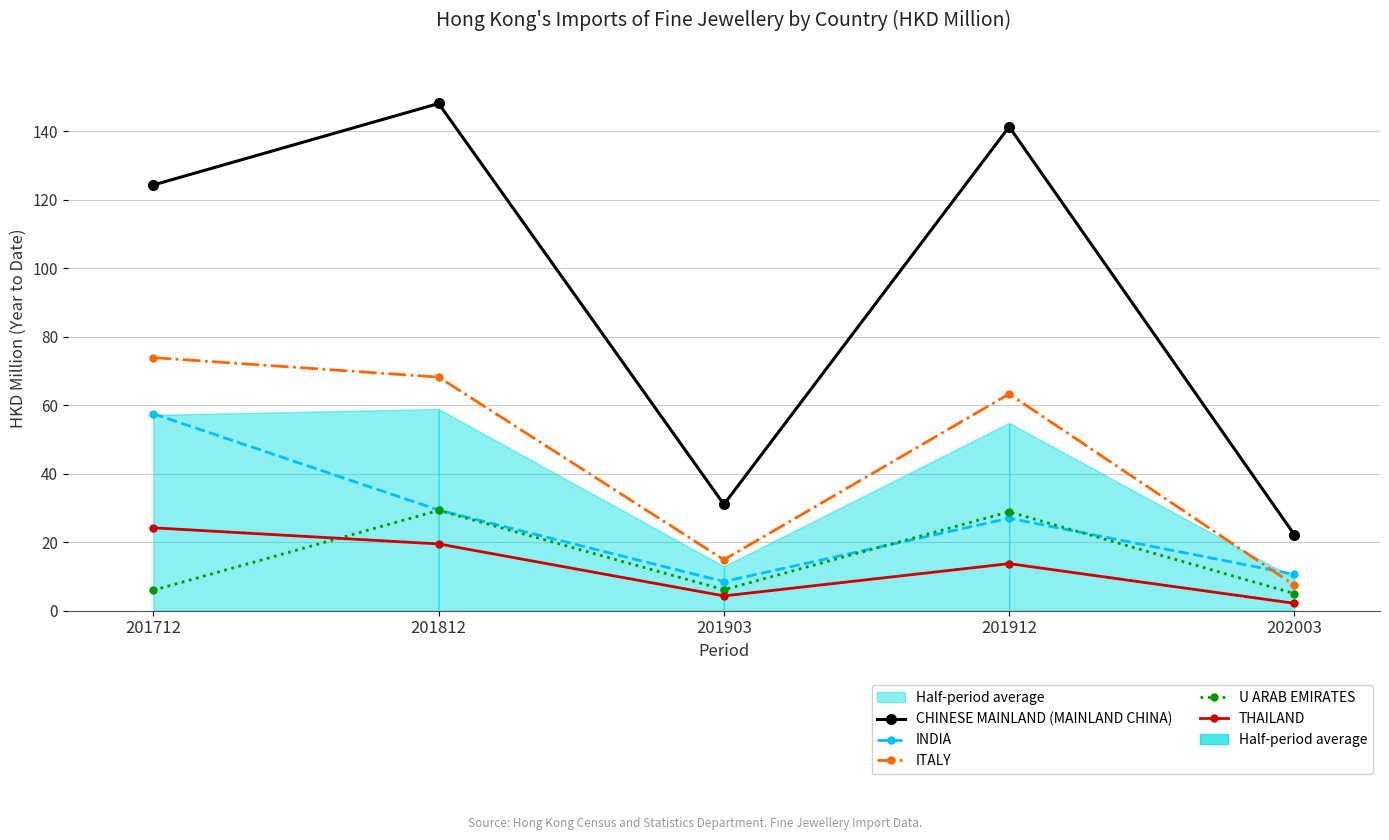

What is the value of the ITALY point at the 2nd from the left?

68.2